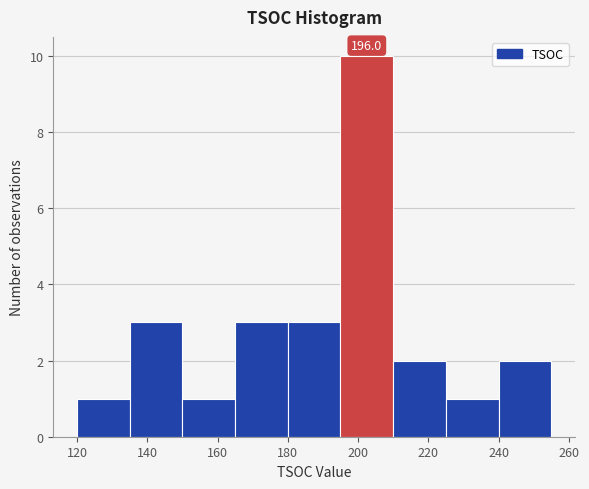

Which range on the x-axis has the tallest bar?

195 to 210